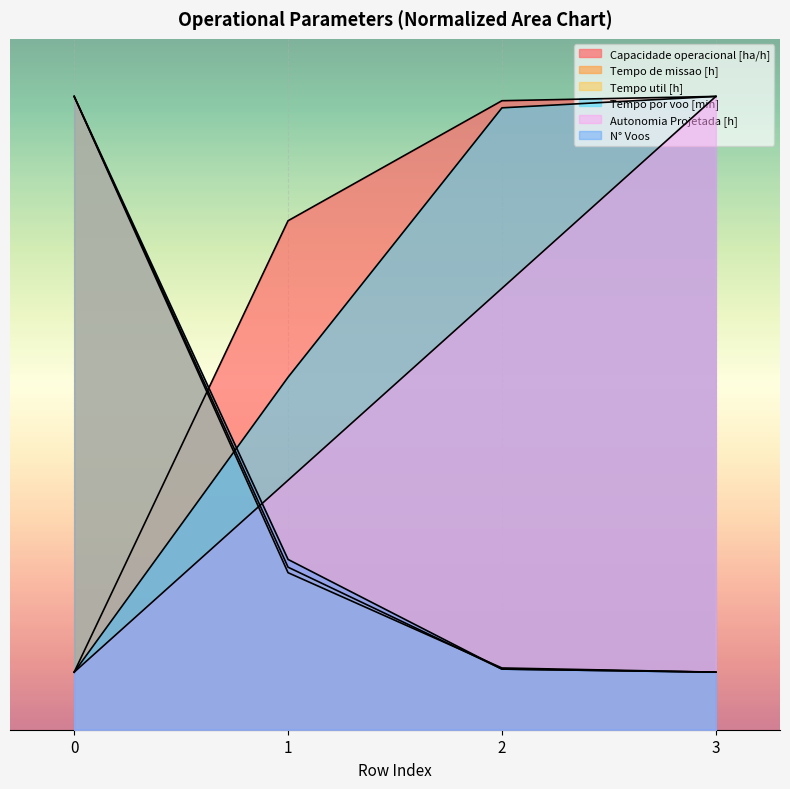

What is the spread (max minus min) of values at 0?

50.0